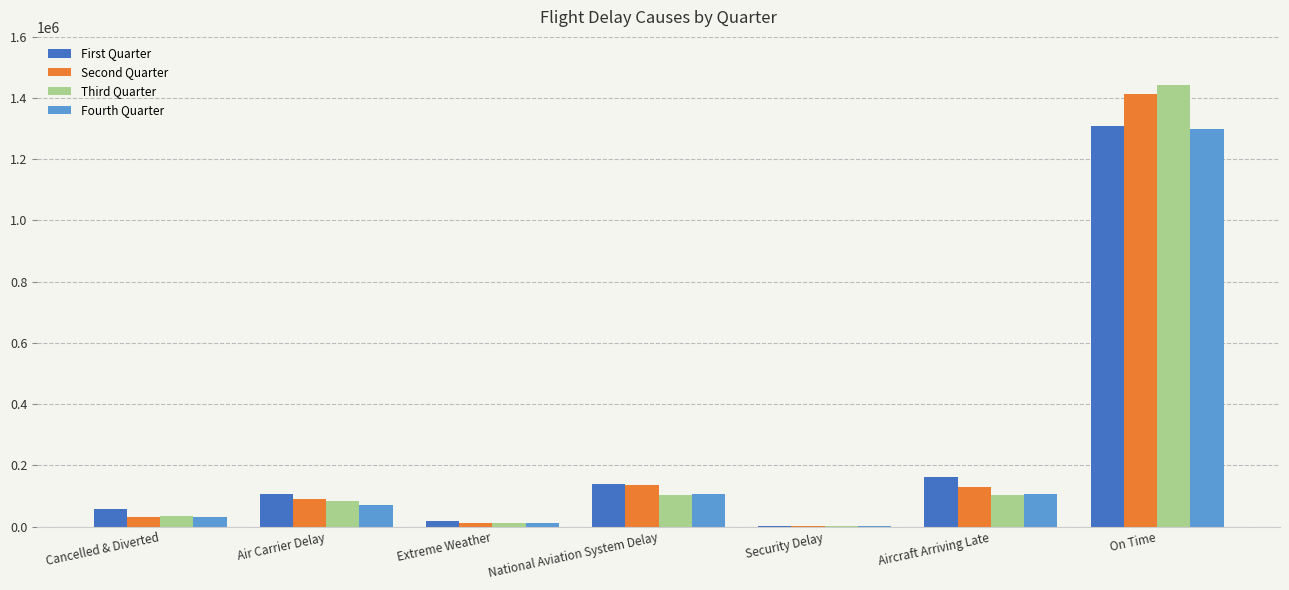

Which series has the widest spread of values?

Third Quarter